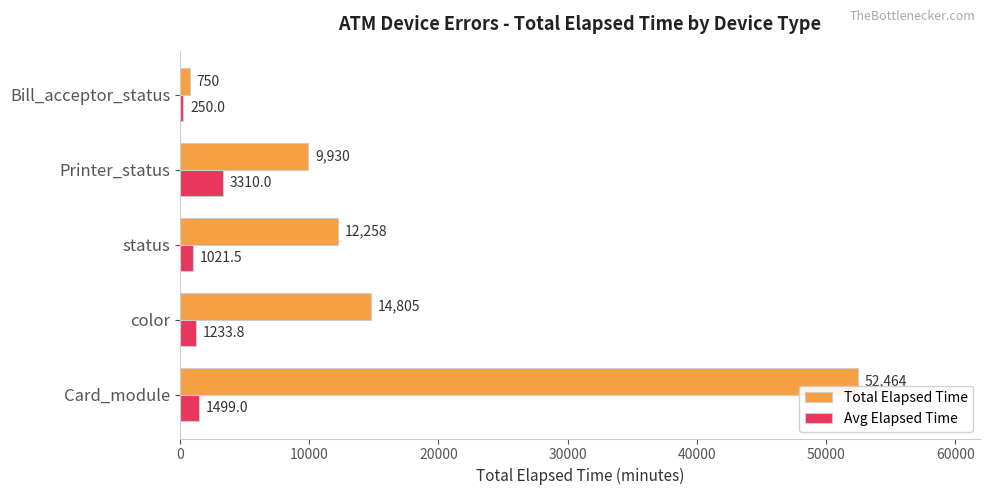

Which series has the largest total across all categories?

Total Elapsed Time